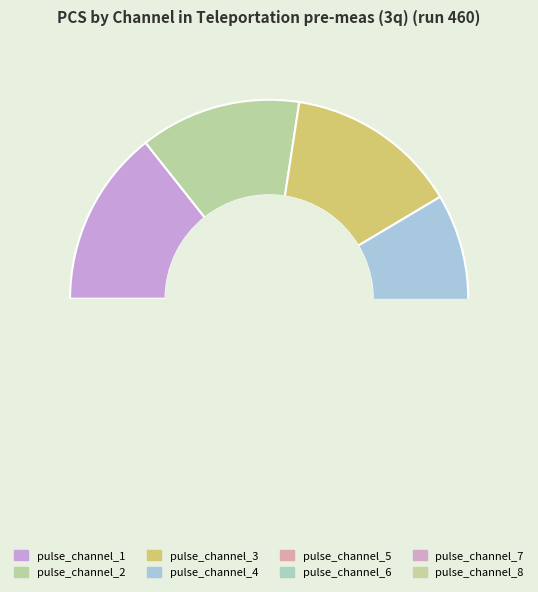

What is the change in value from pulse_channel_3 to pulse_channel_4?

-2.9